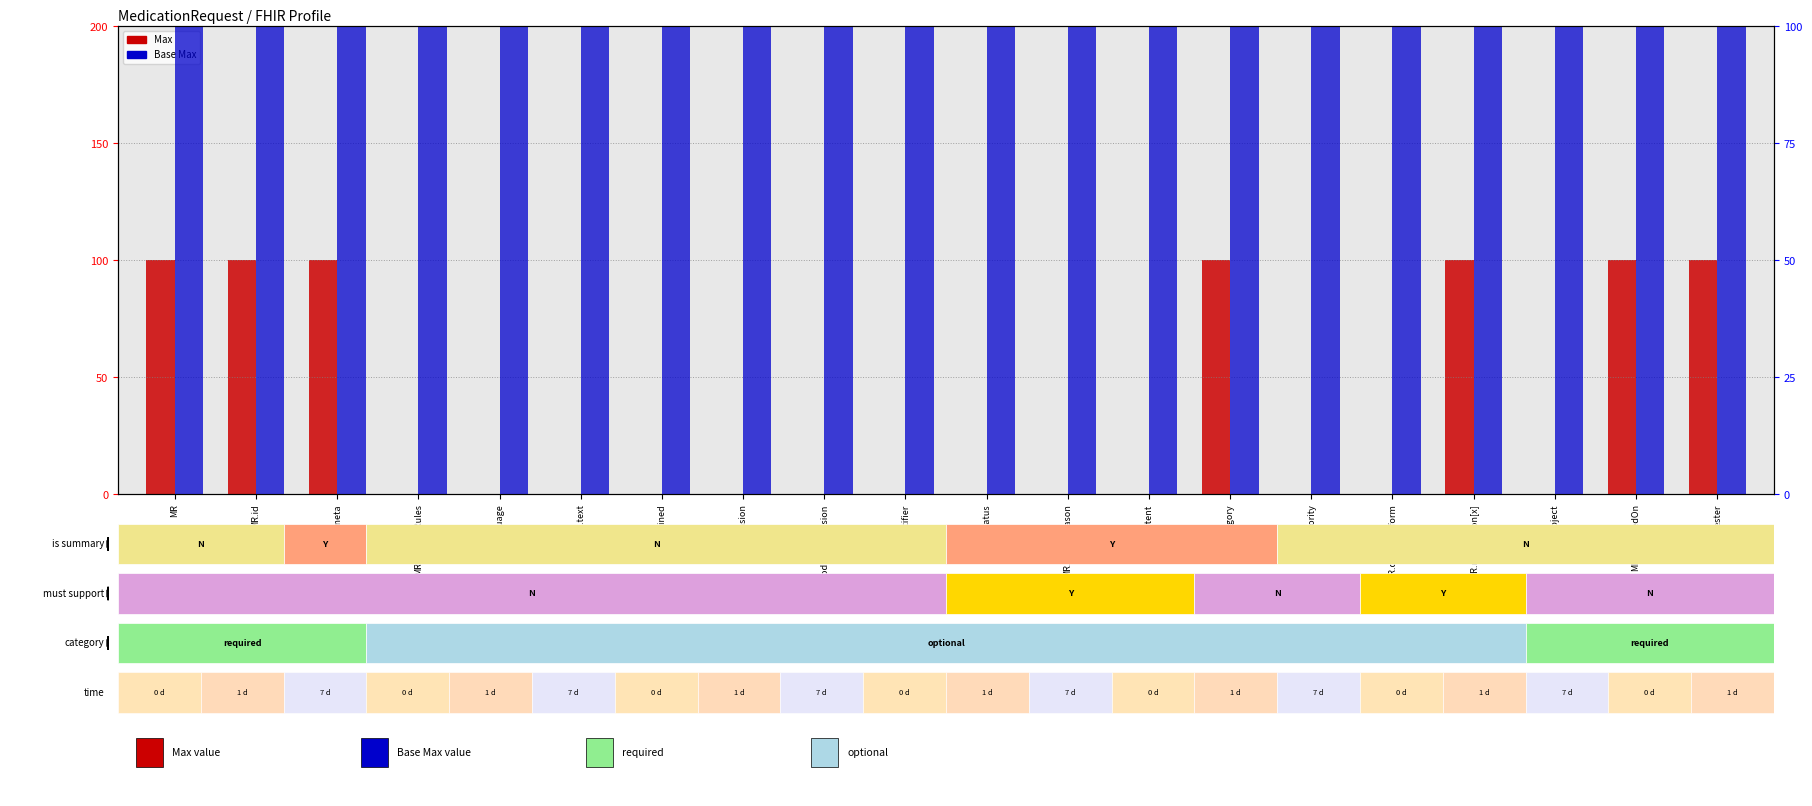

At which category is the sum across all series the highest?

MR